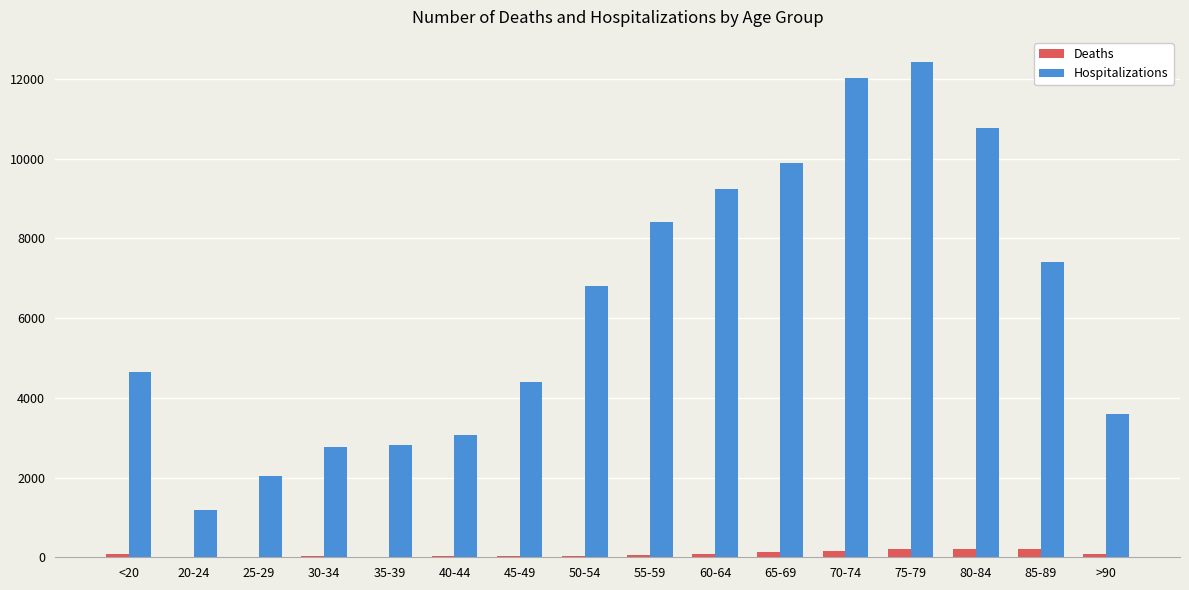

At which label is Hospitalizations closest to 6812?

50-54